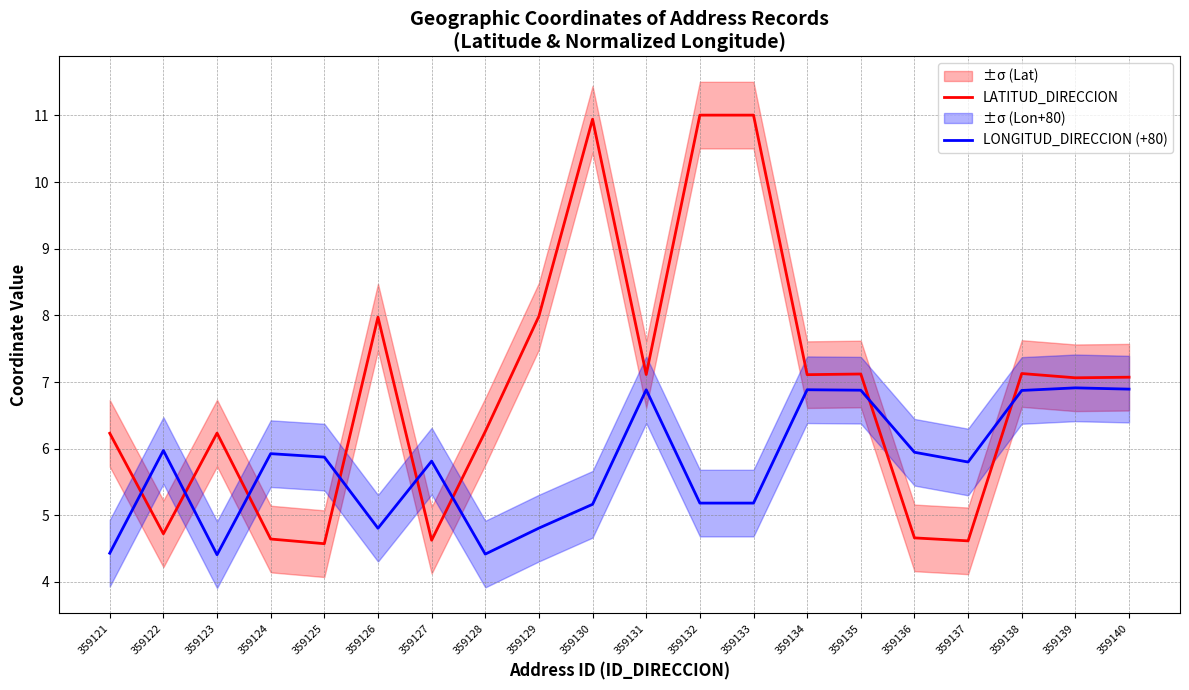

How many distinct data groups are displayed?

2